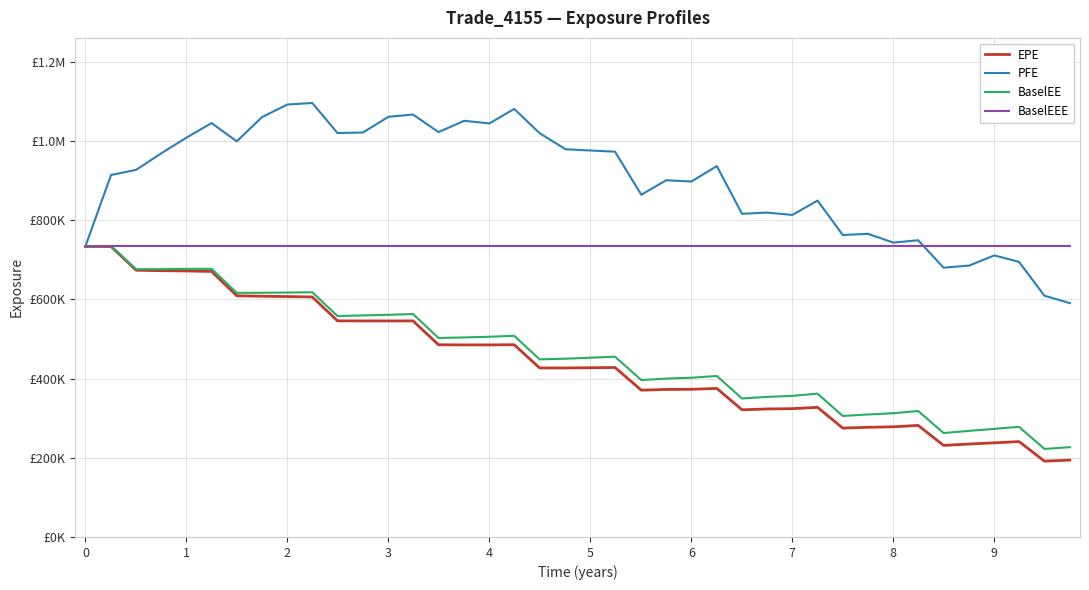

In PFE, how many points are lower than both neighbors (excluding endpoints)?

11